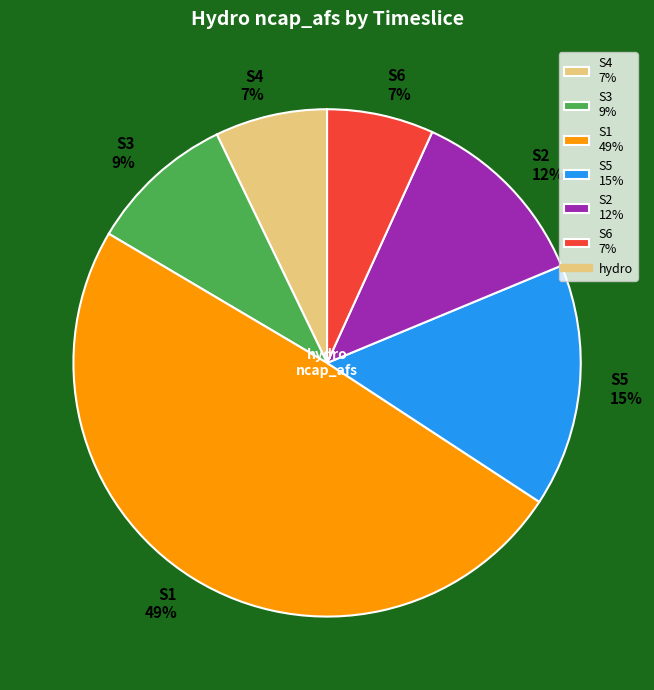

The S6 7% slice represents 14% of the pie. True or false?

False